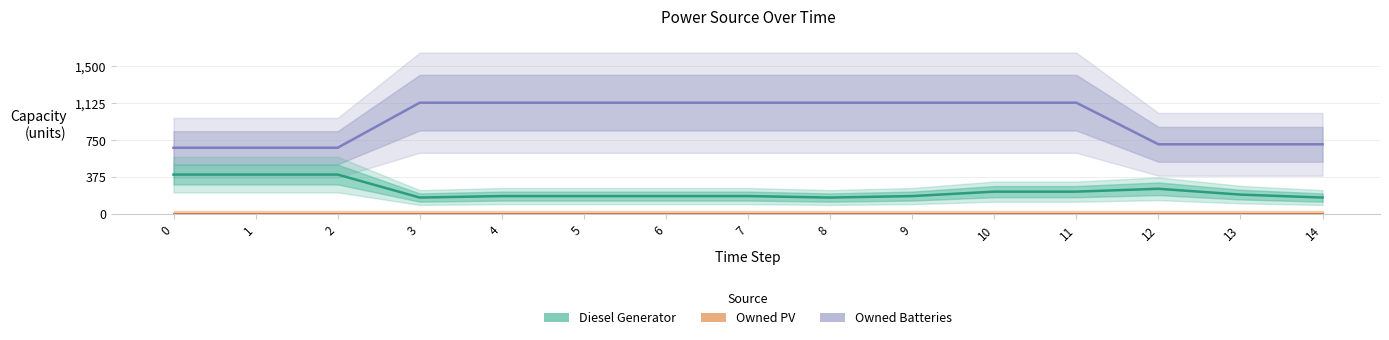

True or false: Owned Batteries and Diesel Generator intersect in this chart.

False